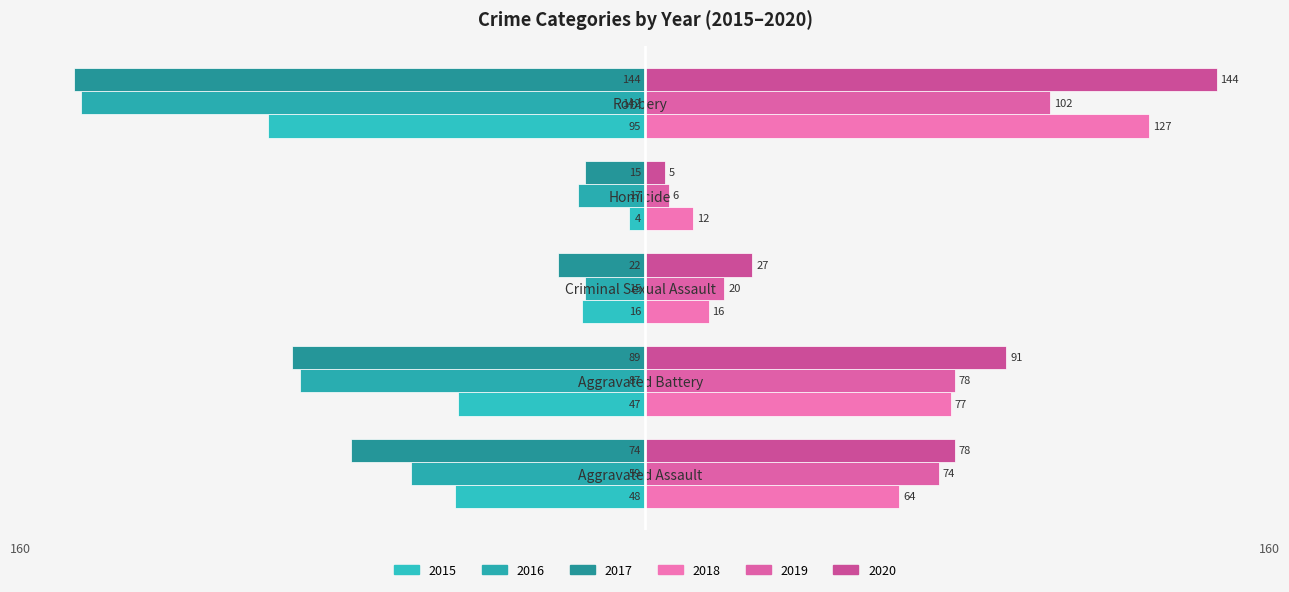

How many values in the 2017 series exceed -74?

2